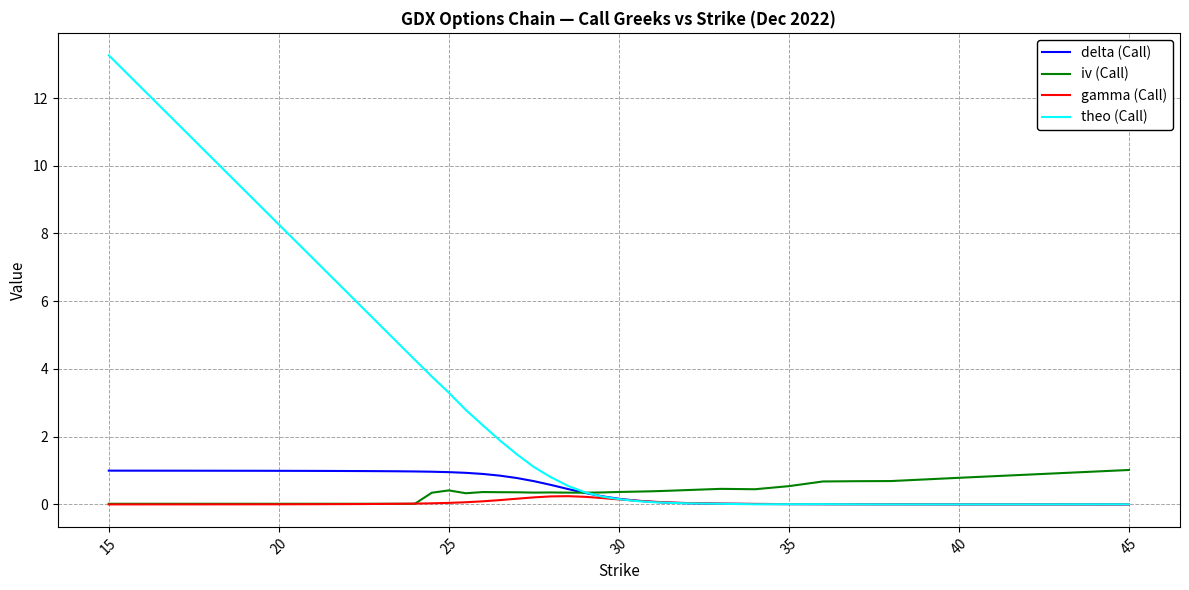

Which series has the largest total across all categories?

theo (Call)